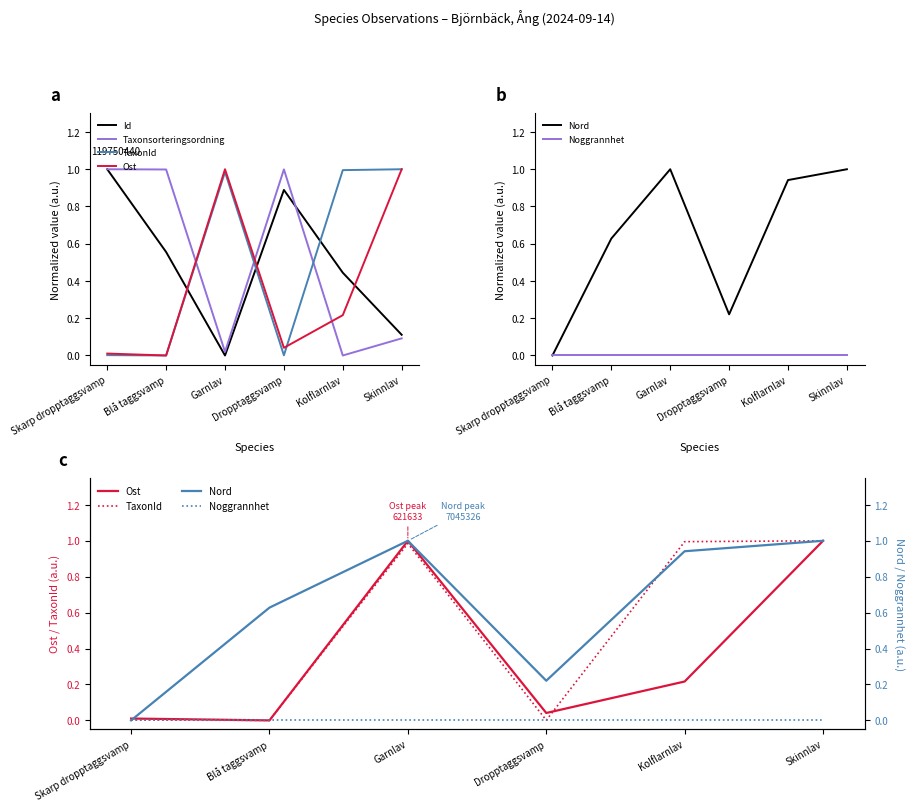

Is this an area chart (filled region under the line)?

No